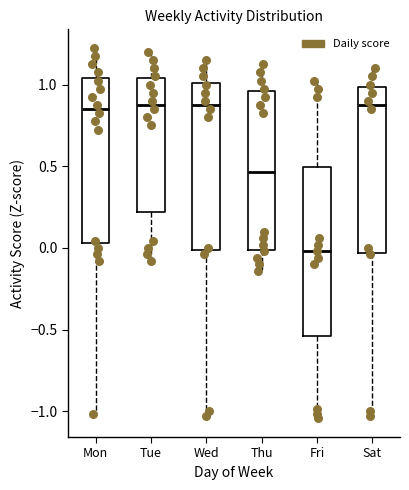

Reading left to right, read every box against the y-axis: the position of its median line, the range the box covers, and the ends of its whiskers. The values are not printed on the chart, so give them approximately, as read against the axis.

Mon: median 0.85, box 0.05 to 1.05, whiskers -1.00 to 1.25
Tue: median 0.90, box 0.20 to 1.05, whiskers -0.10 to 1.20
Wed: median 0.90, box 0.00 to 1.00, whiskers -1.05 to 1.15
Thu: median 0.45, box 0.00 to 0.95, whiskers -0.15 to 1.15
Fri: median 0.00, box -0.55 to 0.50, whiskers -1.05 to 1.05
Sat: median 0.90, box -0.05 to 1.00, whiskers -1.05 to 1.10